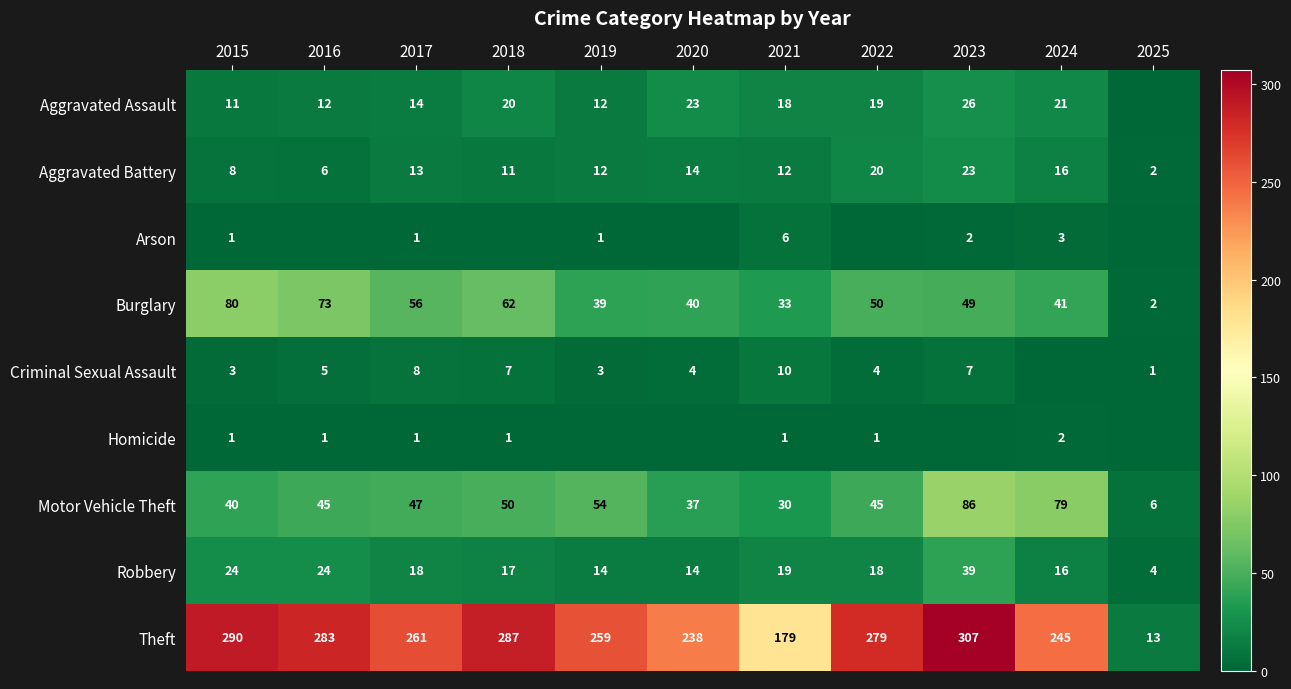

What is the approximate value of Theft at 2021, to the nearest 5?

180